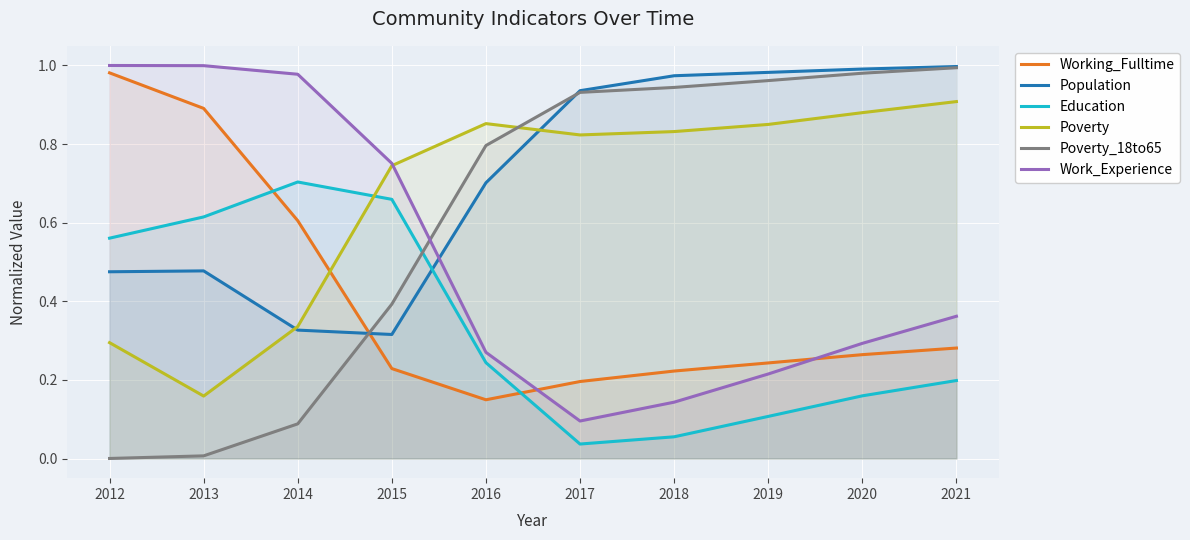

The value of Poverty at 2017 is 0.8. True or false?

True